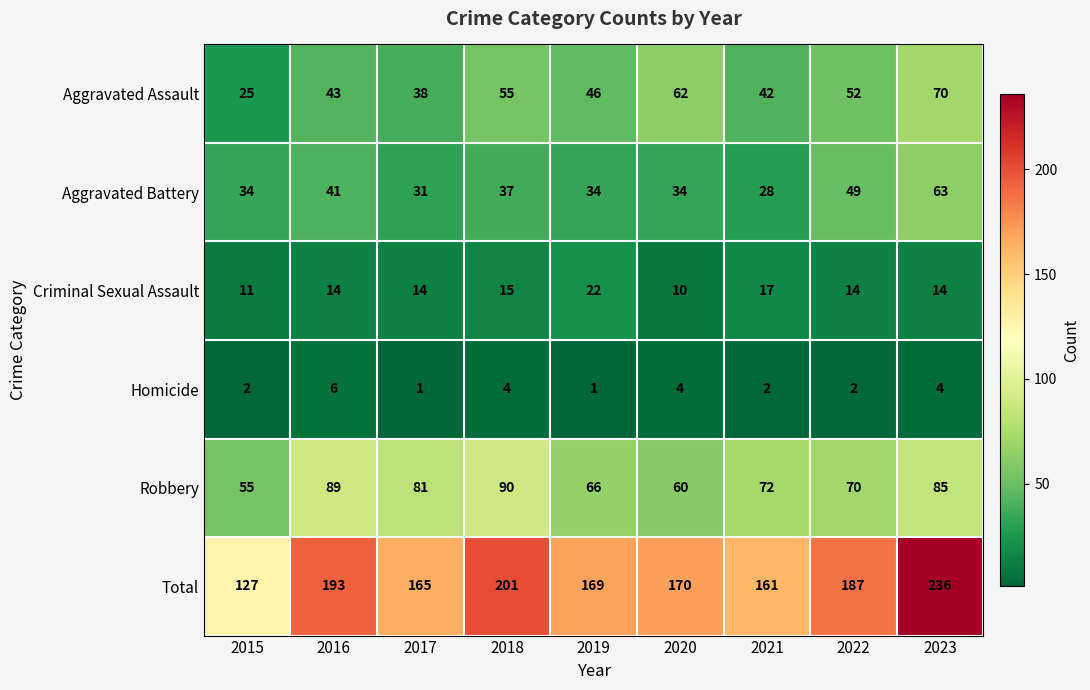

At which category does the chart reach its peak across all series?

2023